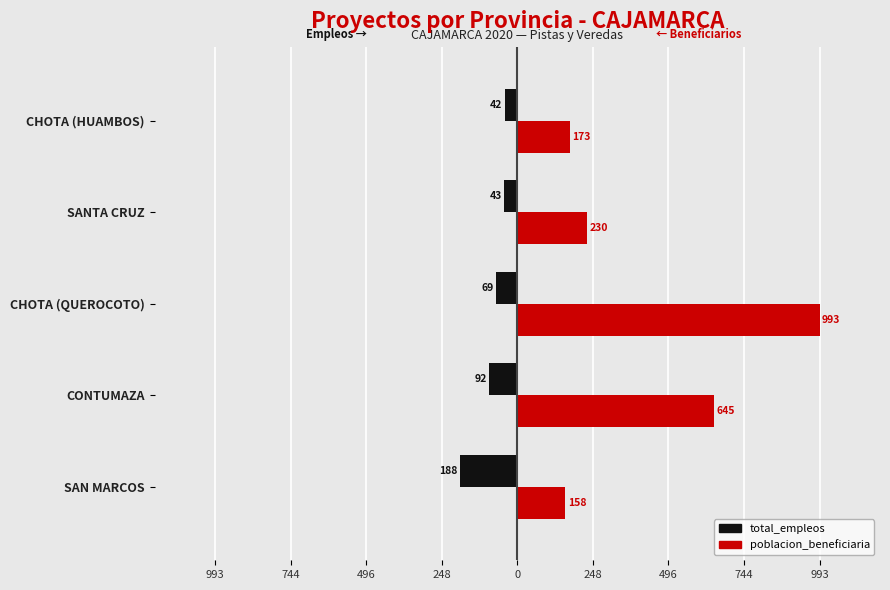

What is the value of the total_empleos bar at the 3rd from the left?

-69